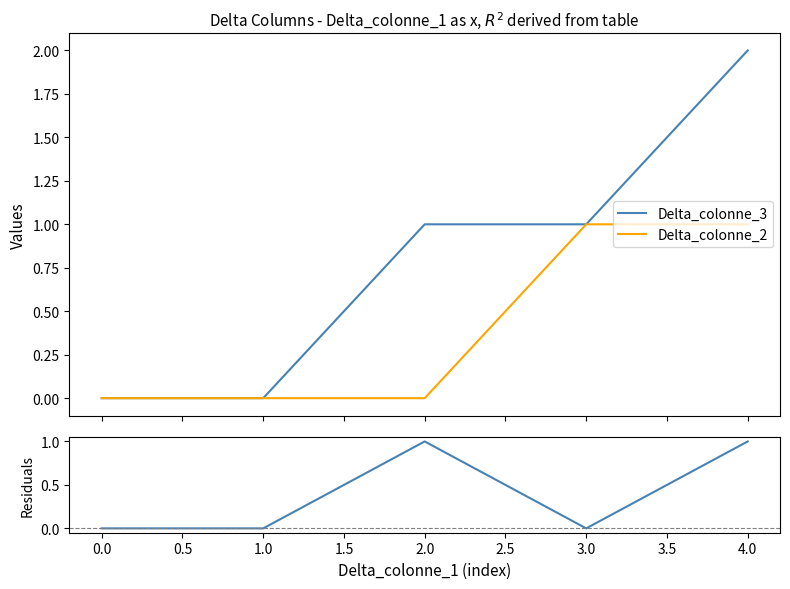

Is it true that Delta_colonne_2 equals 0 at 1.0?

True